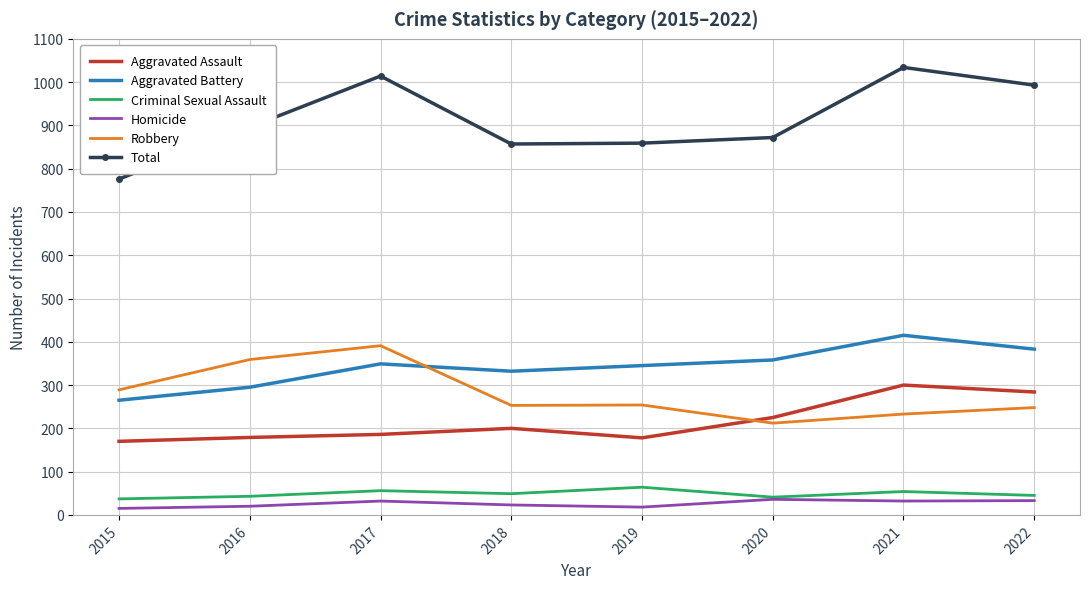

True or false: Robbery and Homicide intersect in this chart.

False